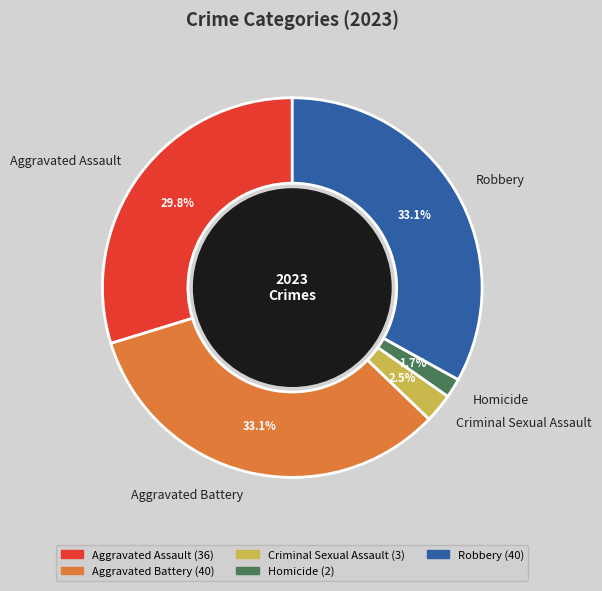

Which slice is the smallest?

Homicide